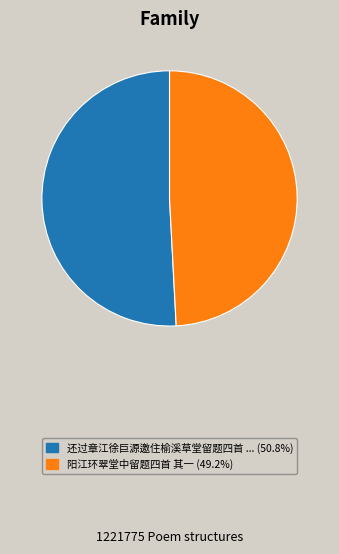

Is there any slice that represents more than half of the pie?

Yes